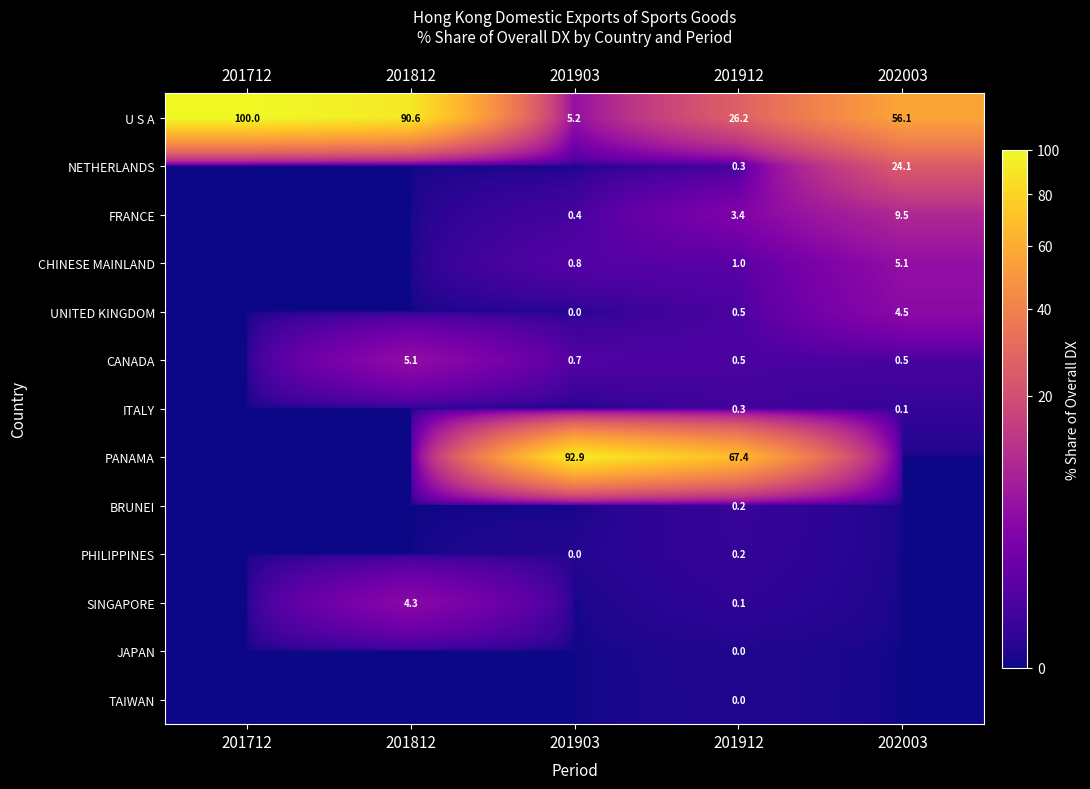

How many values in the U S A series are below 56?

2